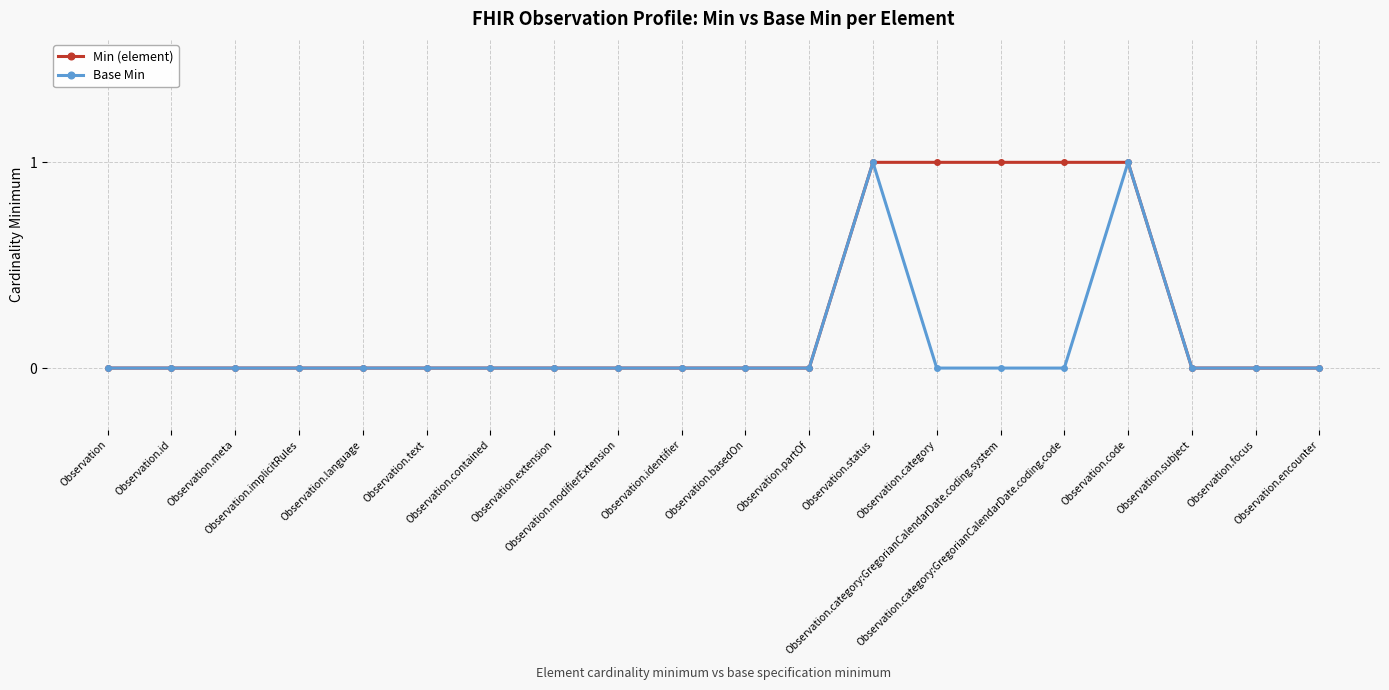

Rank the series by their average value, from lowest to highest.

Base Min, Min (element)